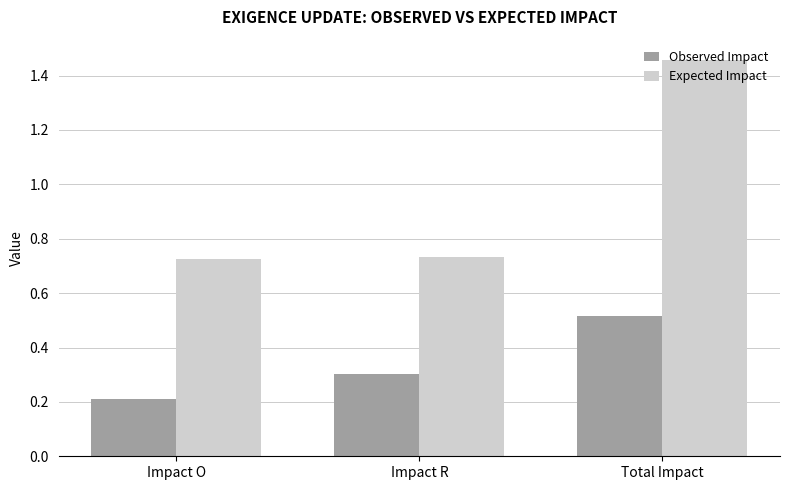

What is the value of the Observed Impact bar at the 1st from the left?

0.2